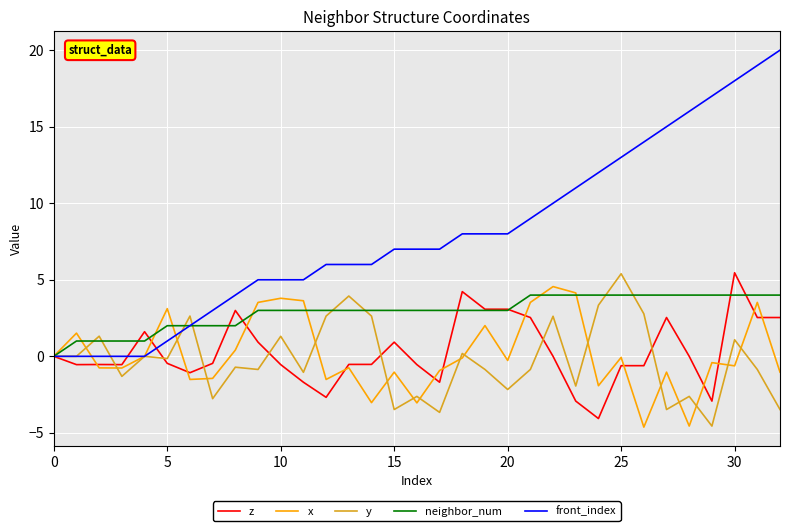

What is the minimum value shown in the chart?

-4.6